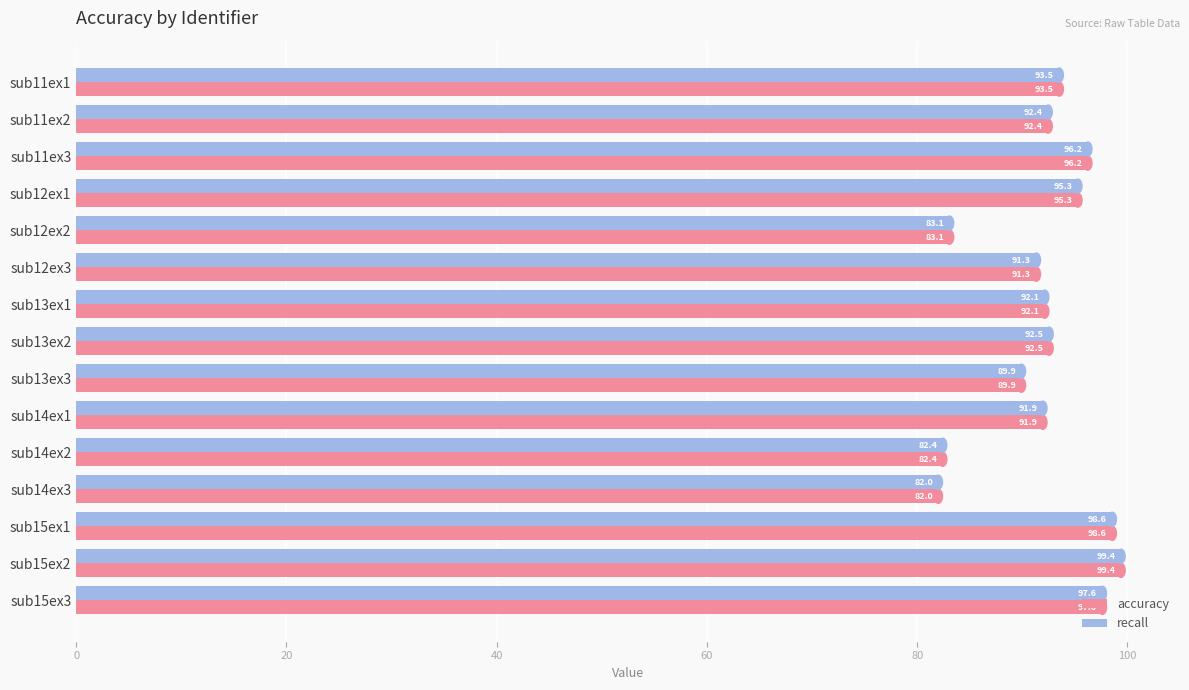

True or false: recall has a value of 54.8 at sub13ex2.

False